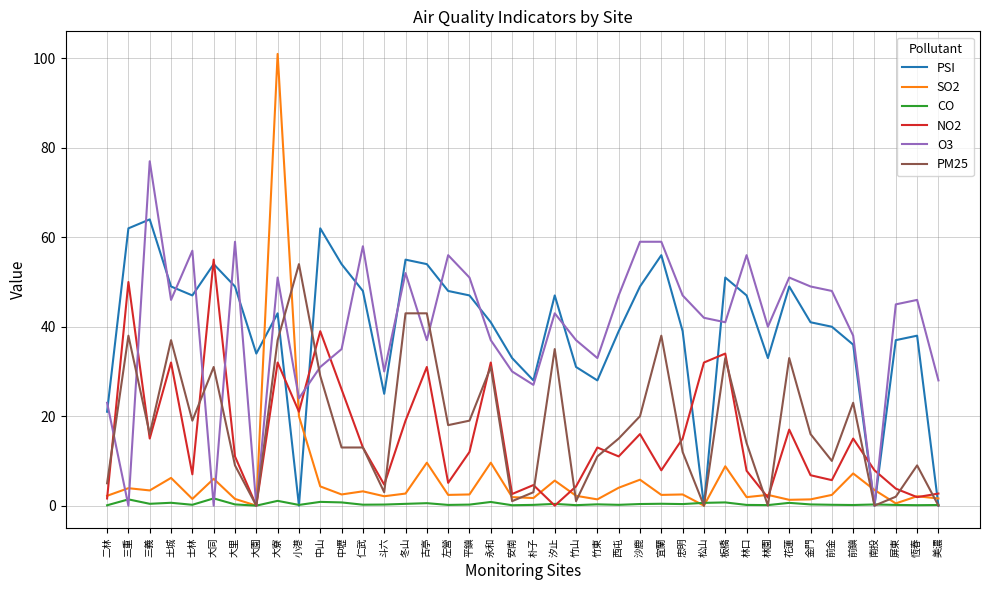

What is the maximum value shown in the chart?

101.0